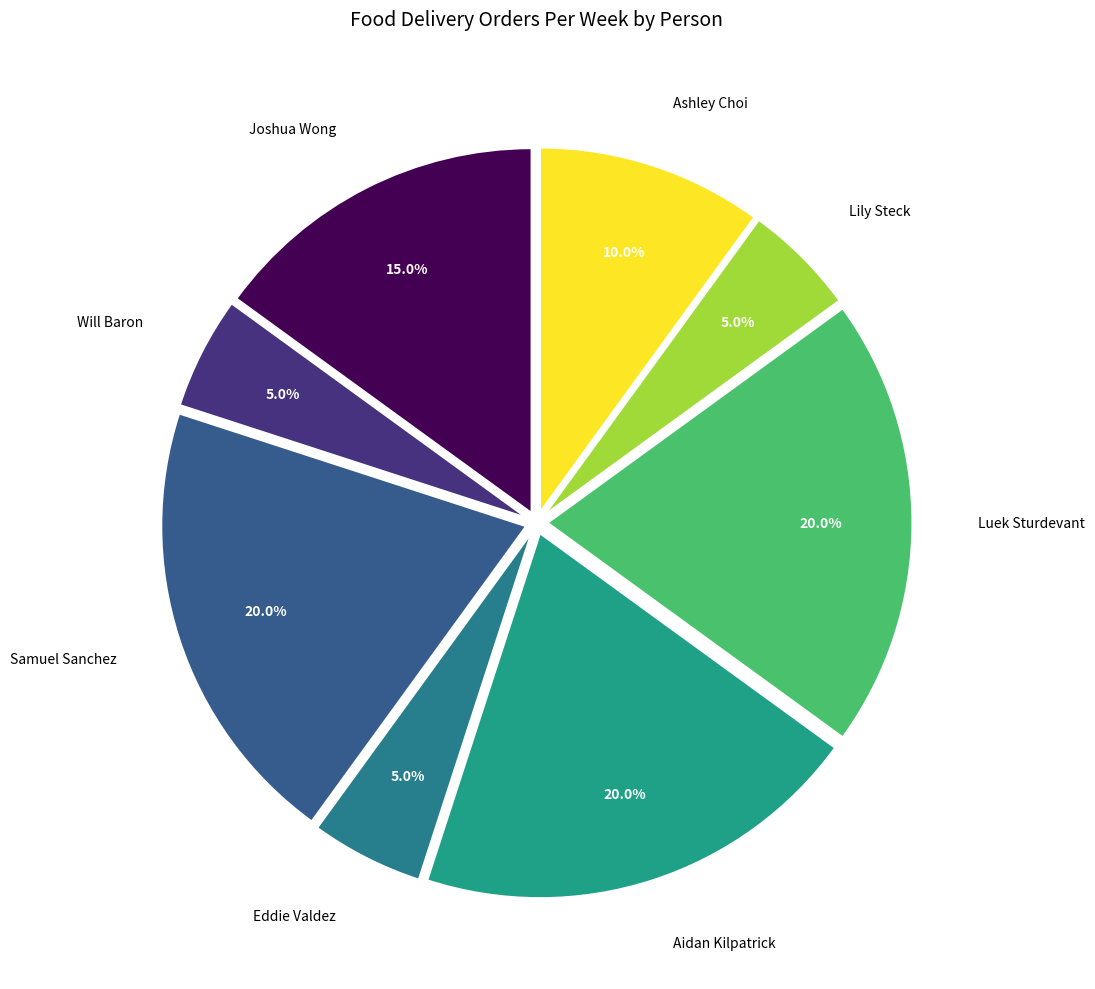

To the nearest percent, what portion does Joshua Wong represent?

15%